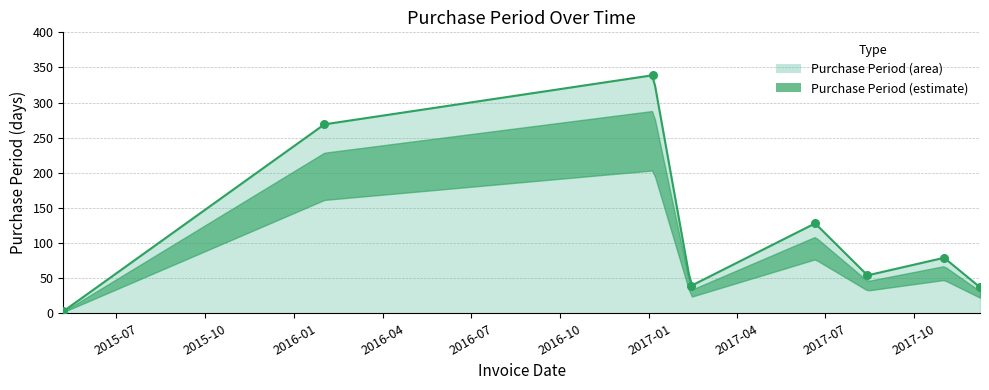

What is the change in value from 2017-02-13 to 2017-11-01?

+40